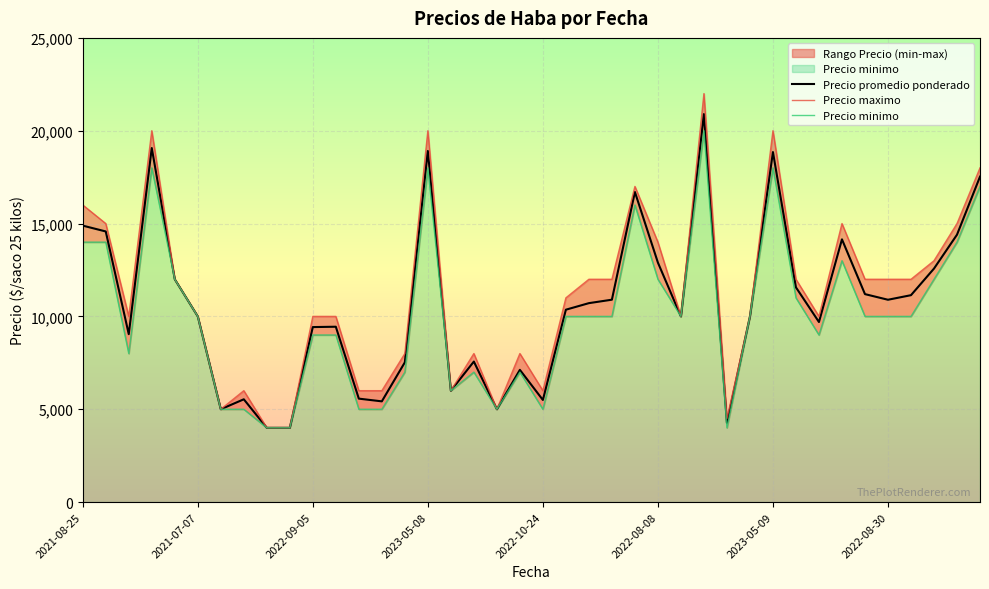

True or false: Precio promedio ponderado and Precio maximo intersect in this chart.

False